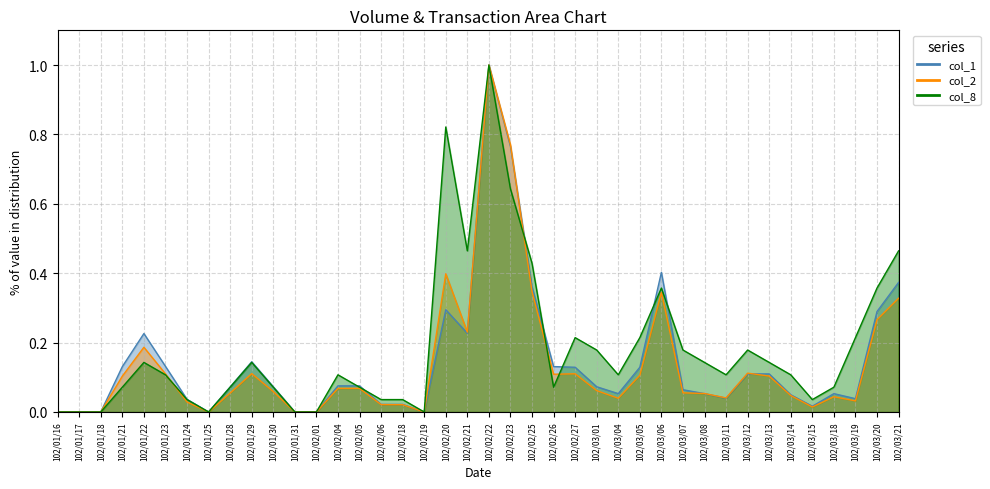

What is the total value across all series at 102/01/21?

0.3